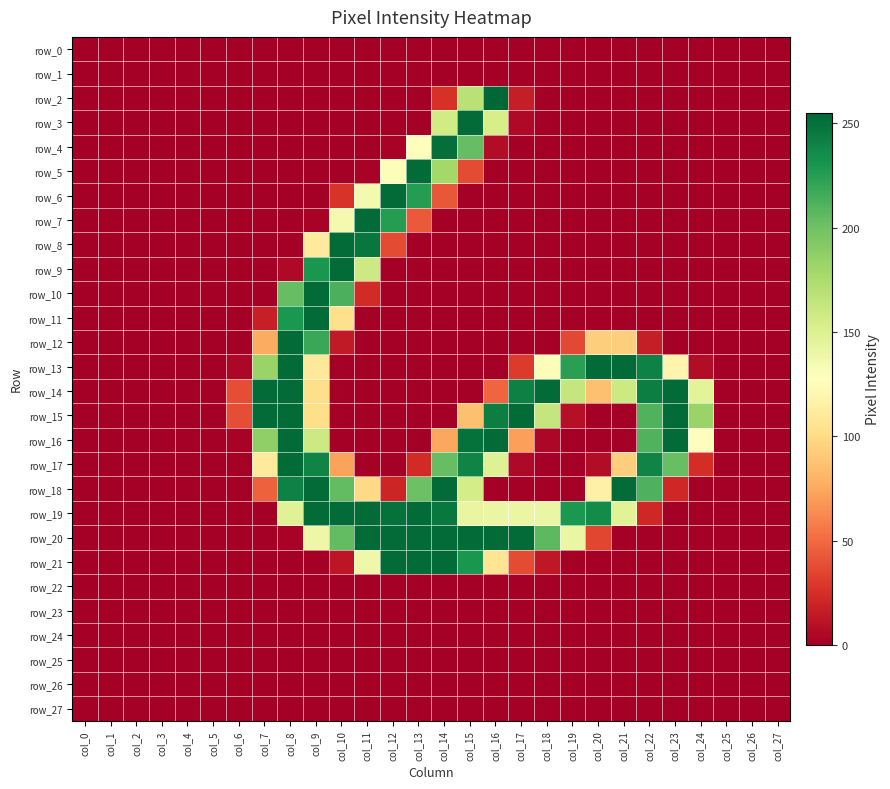

The row_5 series shows -157 at col_10. True or false?

False